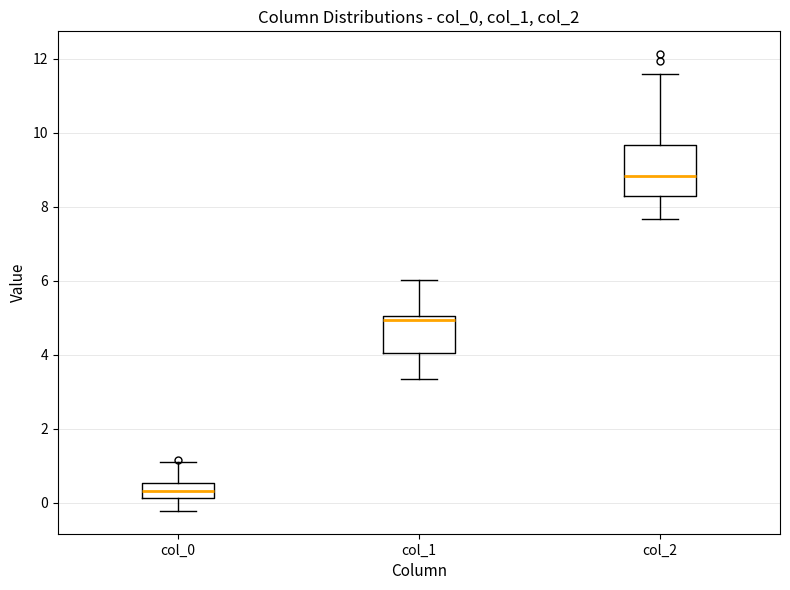

Where does the upper whisker of the box for col_2 end on the y-axis? The values are not printed on the chart, so give them approximately, as read against the axis.

11.6